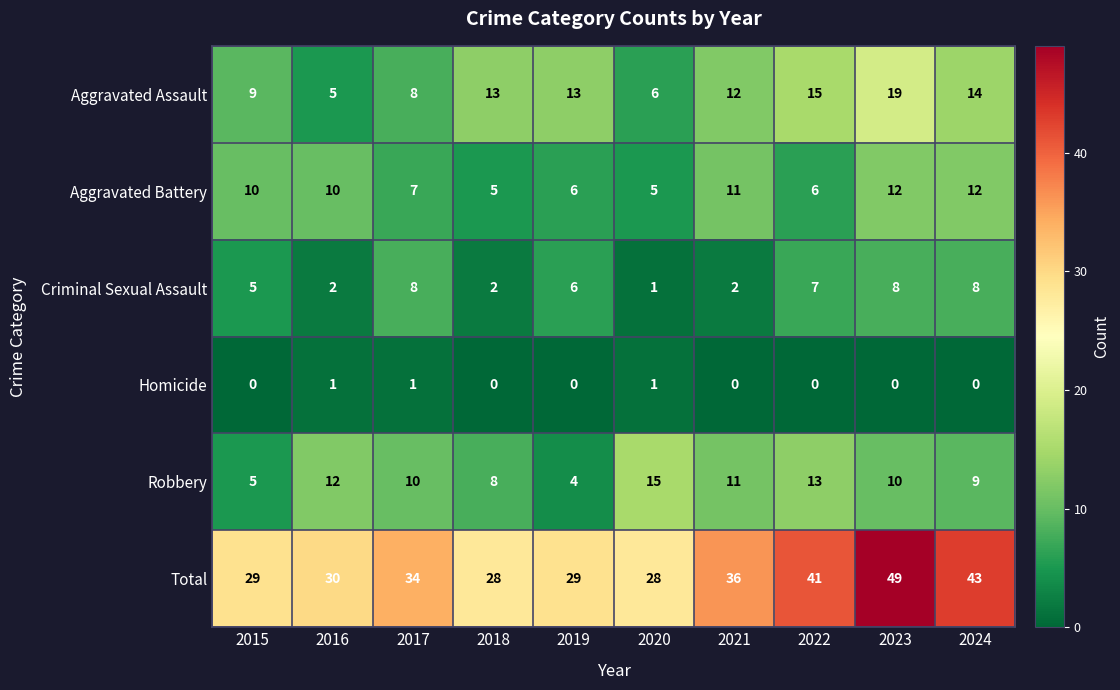

Which series changed the most between 2017 and 2023?

Total